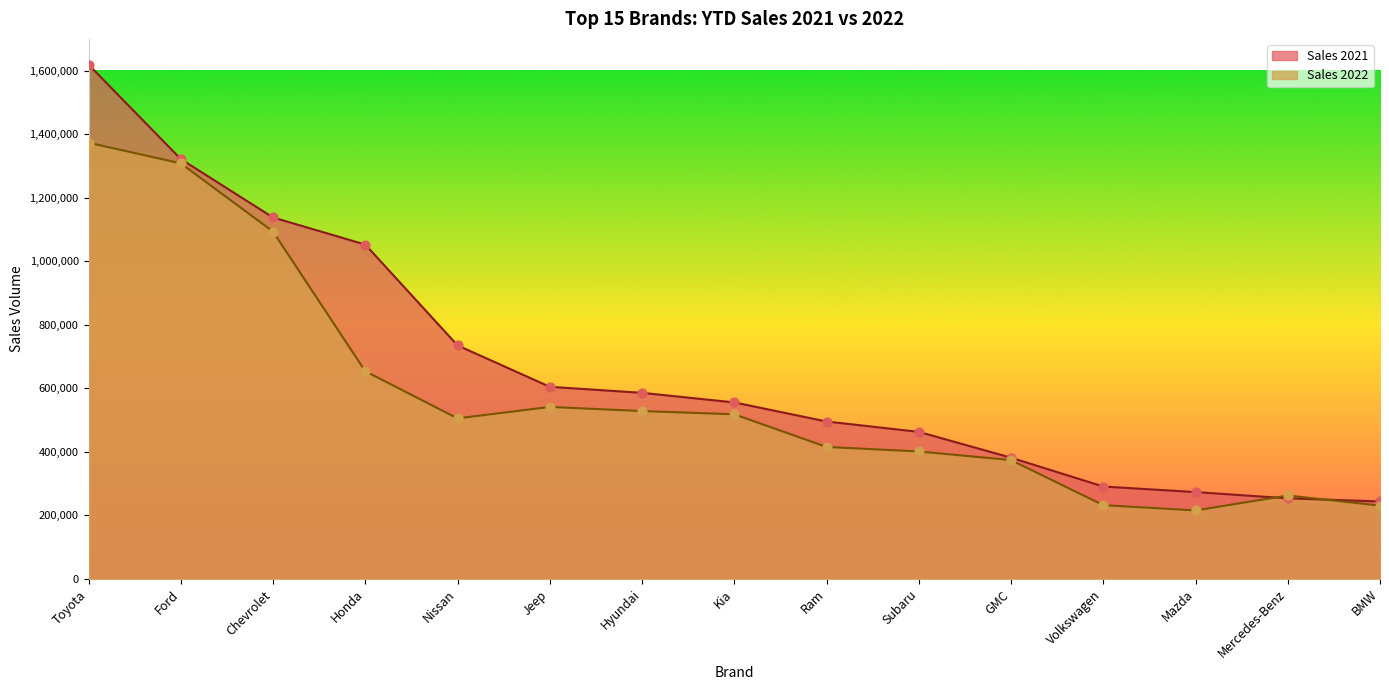

What is the total value across all series at Hyundai?

1113933